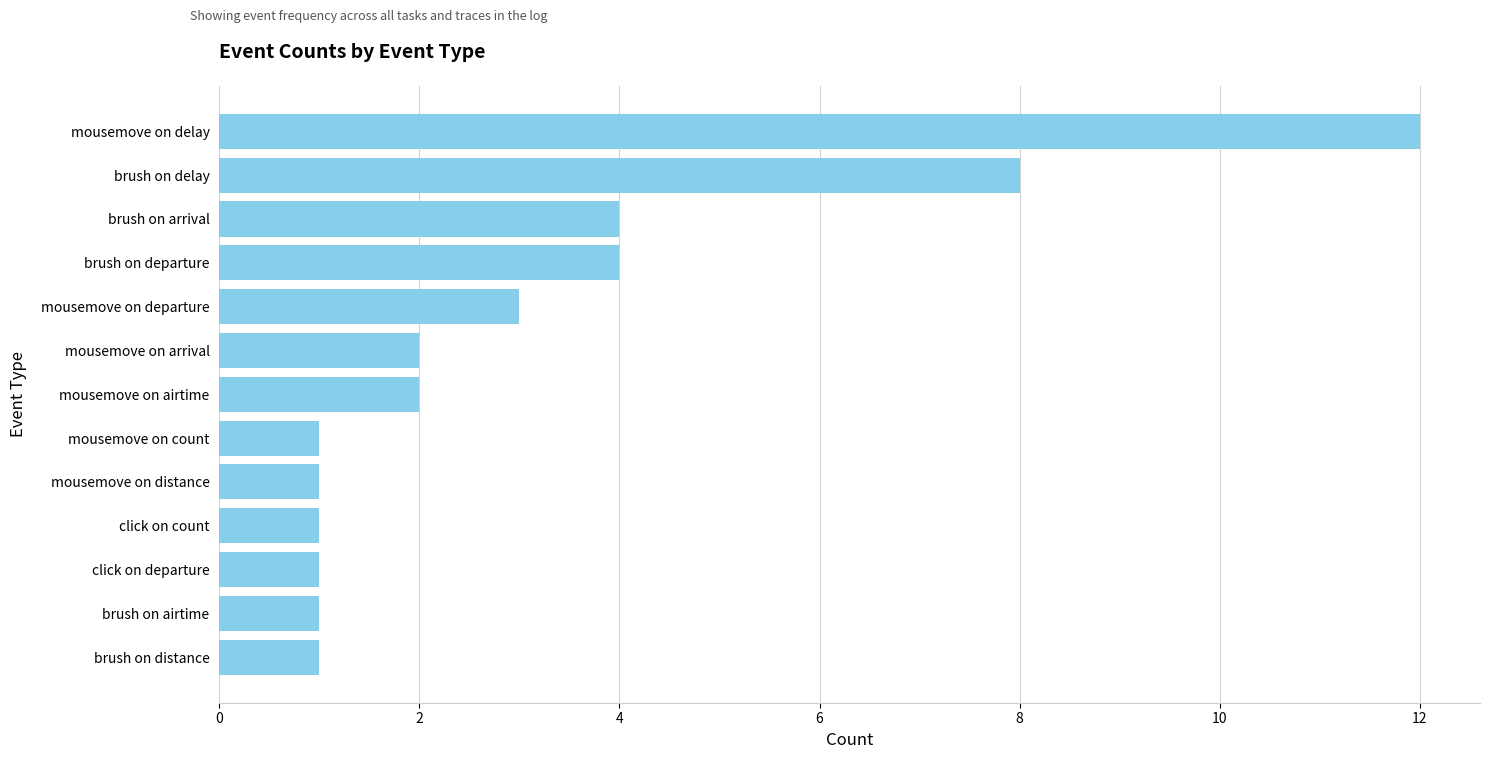

True or false: the data shows 4 at mousemove on arrival.

False